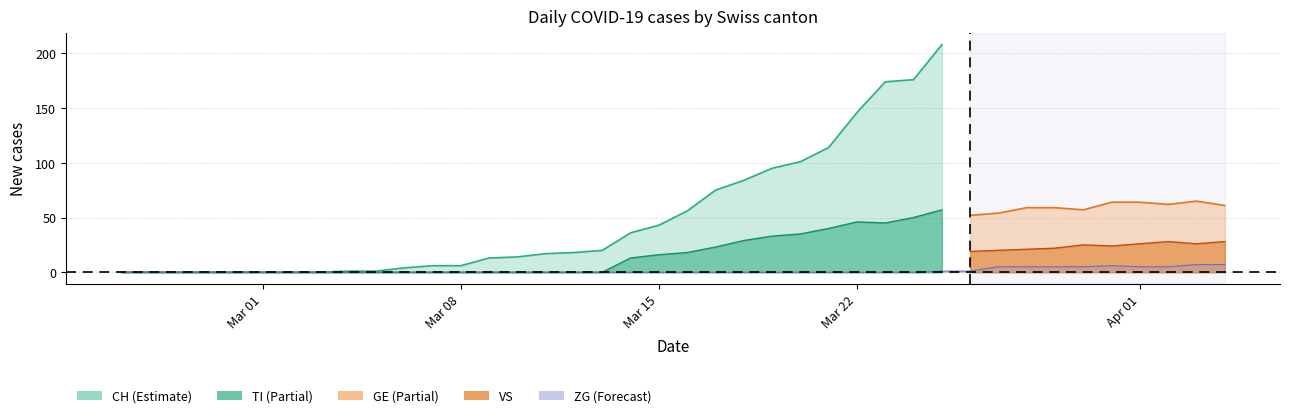

How many values in the GE series are below 12?

20